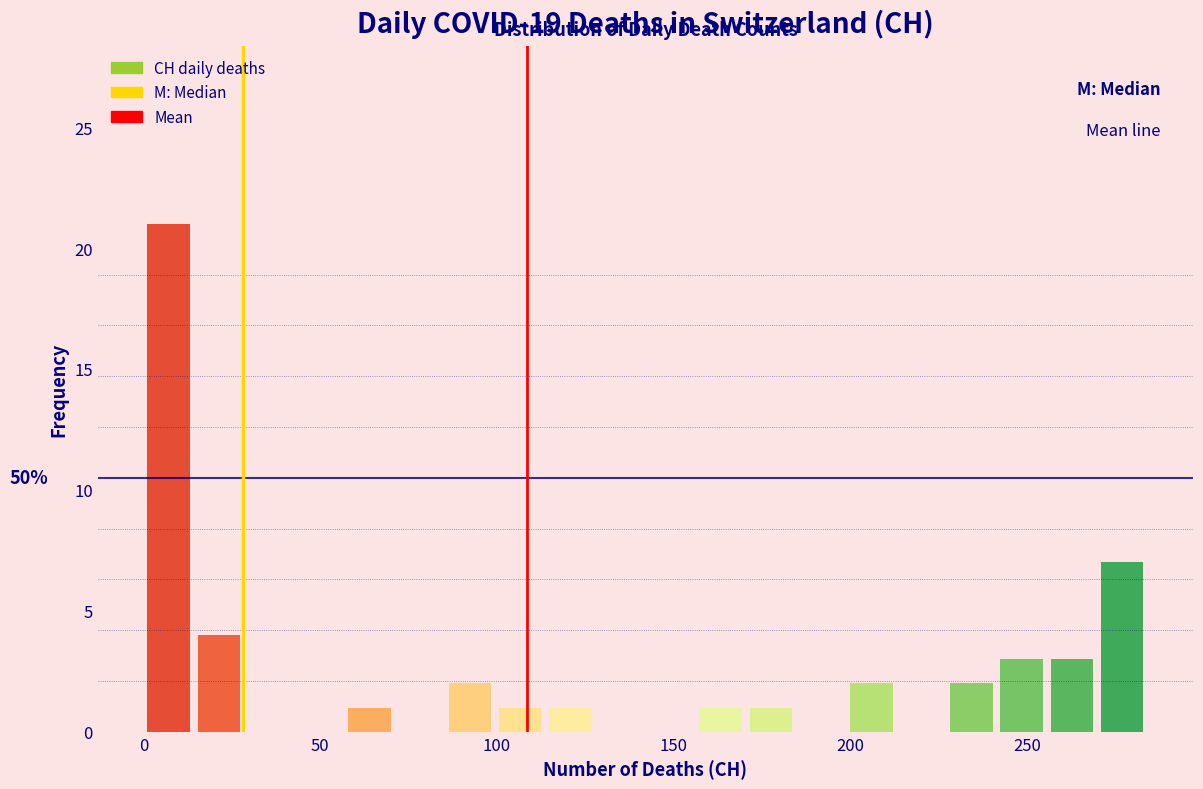

Read against the x-axis, roughly where is the centre of the tallest bar?

5